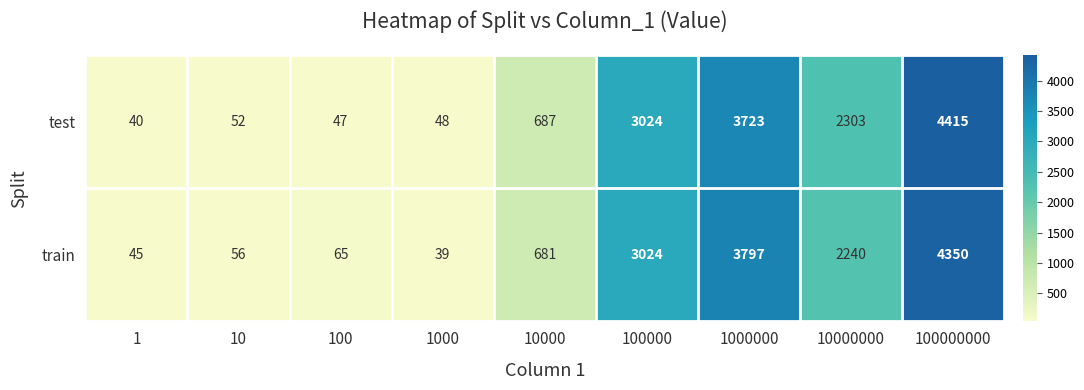

Reading left to right, list all the values displayed in this chart.

test: 40	52	47	48	687	3024	3723	2303	4415
train: 45	56	65	39	681	3024	3797	2240	4350